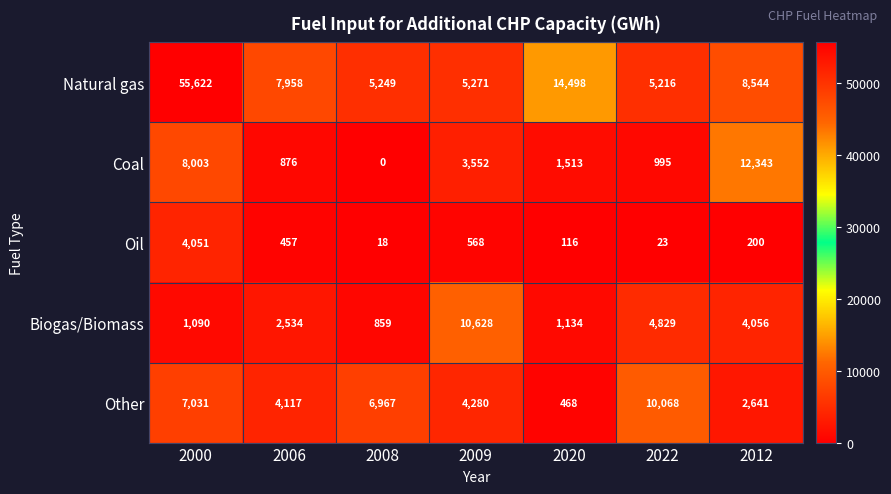

Rank the series by their maximum value, from highest to lowest.

Natural gas, Coal, Biogas/Biomass, Other, Oil